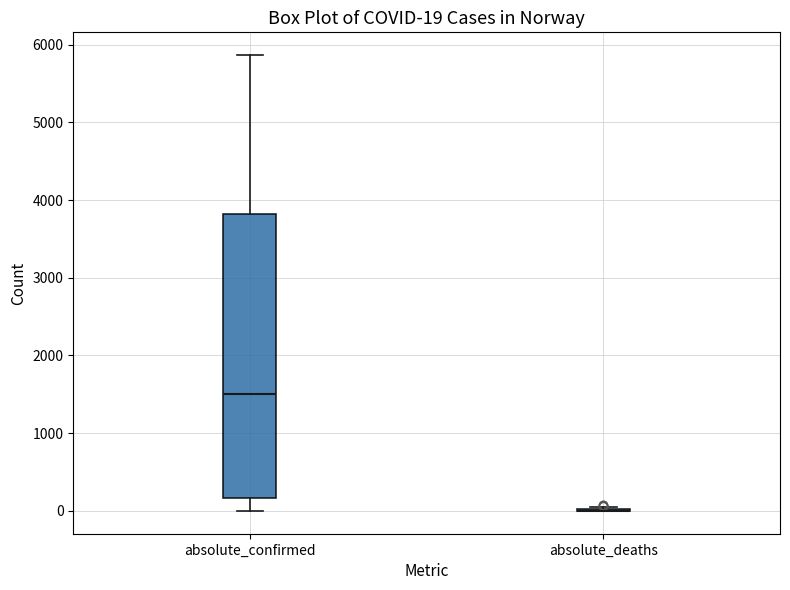

Comparing the boxes themselves (not the whiskers), which one is the tallest?

absolute_confirmed